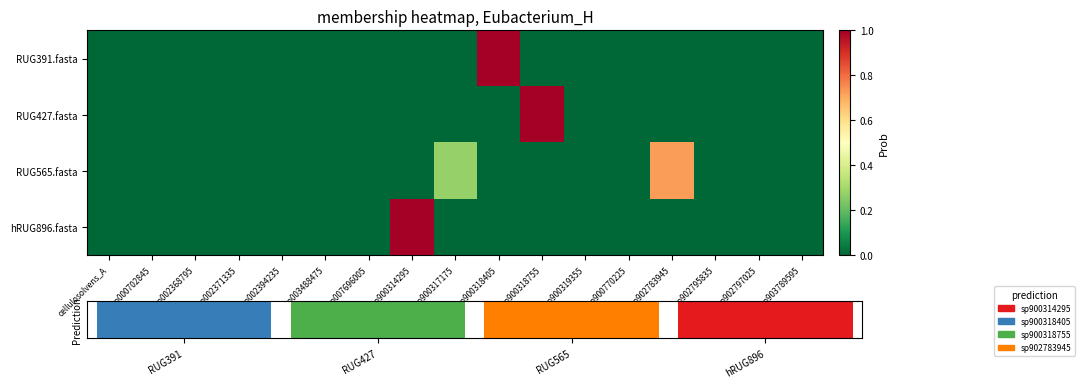

Which series has the largest range (max minus min)?

RUG427.fasta